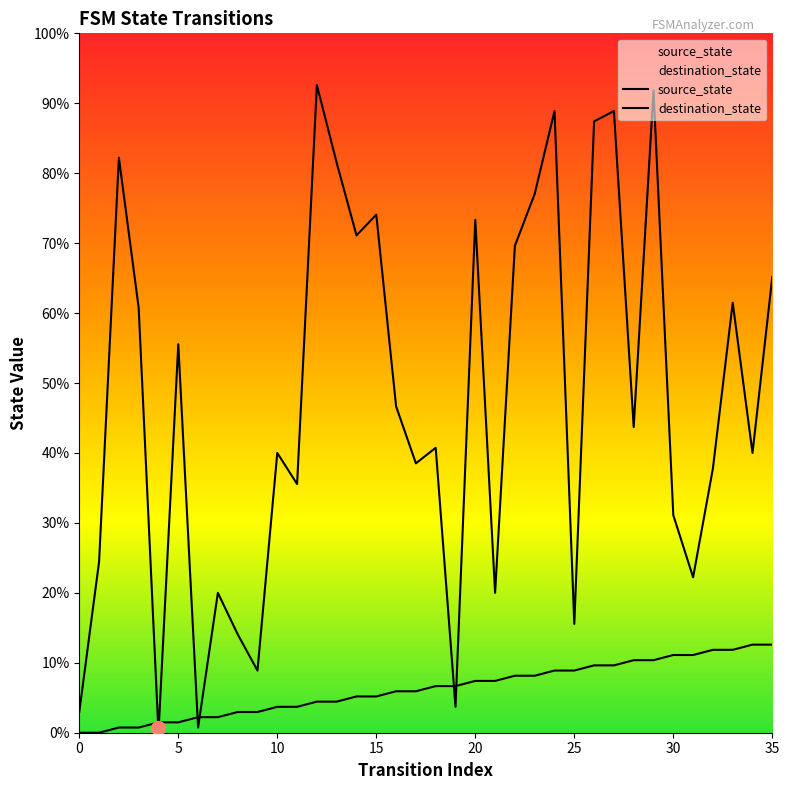

Which has a higher value, 21 or 34?

34